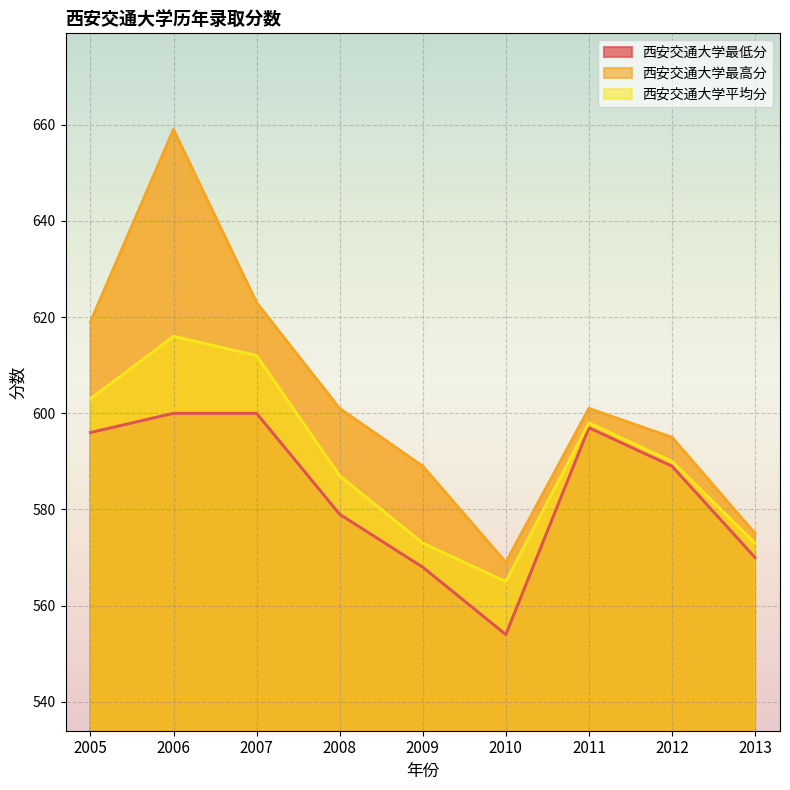

Reading left to right, what are all the values shown in this chart?

西安交通大学最低分: 2005=596	2006=600	2007=600	2008=579	2009=568	2010=554	2011=597	2012=589	2013=570
西安交通大学最高分: 2005=619	2006=659	2007=623	2008=601	2009=589	2010=569	2011=601	2012=595	2013=575
西安交通大学平均分: 2005=603	2006=616	2007=612	2008=587	2009=573	2010=565	2011=598	2012=590	2013=573